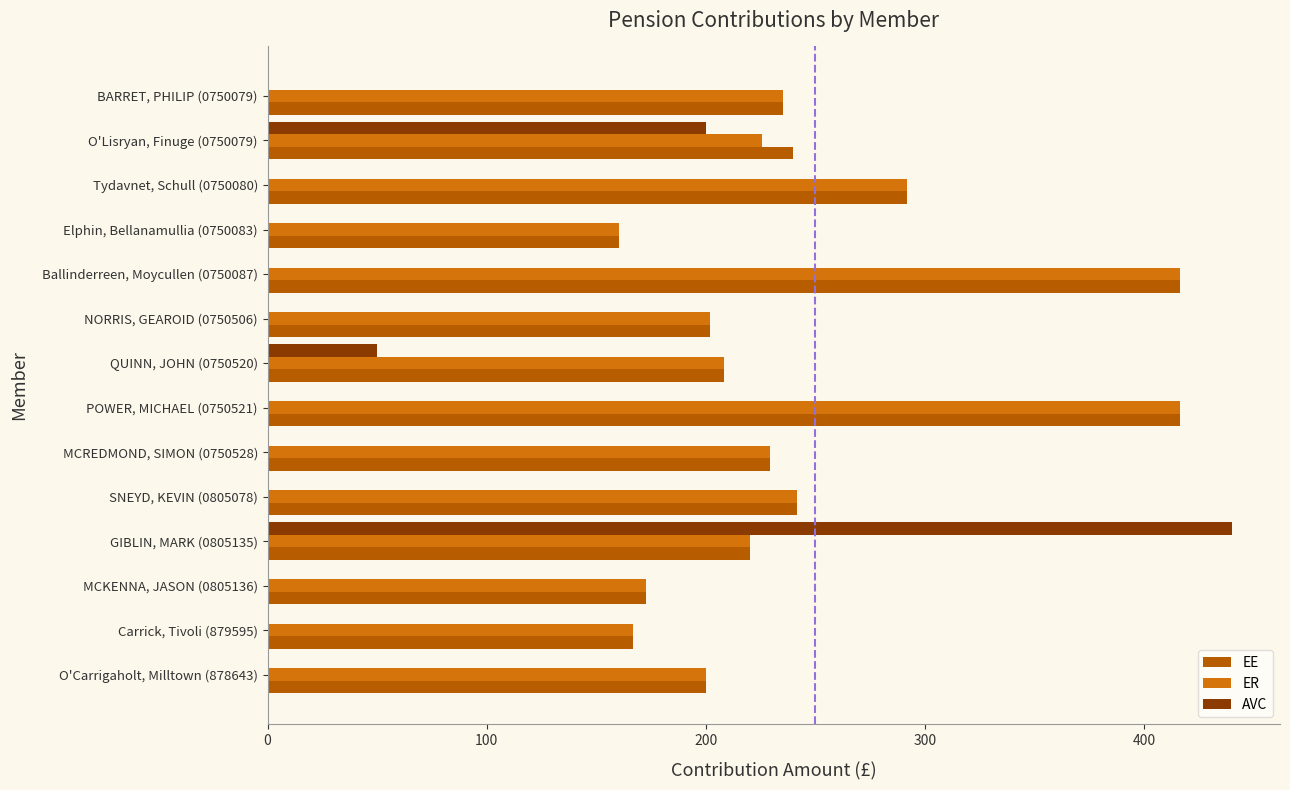

How many distinct data groups are displayed?

3